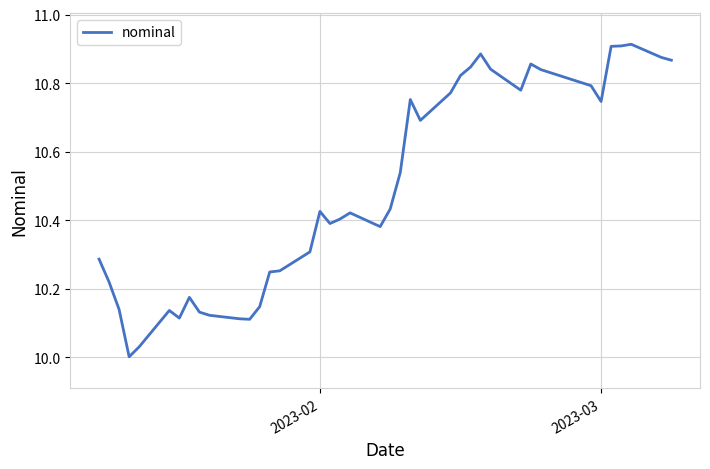

Count the number of categories in the chart.

40